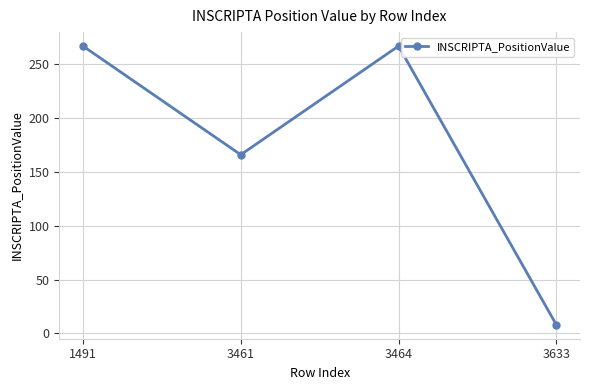

The chart shows a value of 267 at 1491. True or false?

True